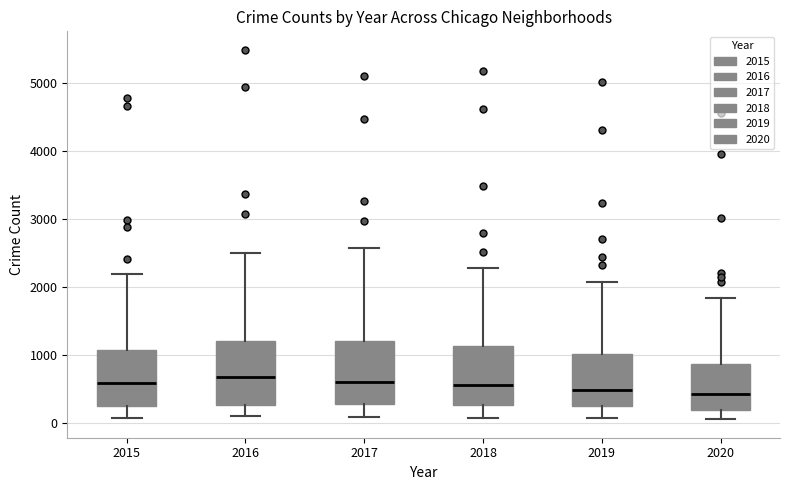

Reading left to right, transcribe this box plot: for each box, give where its median line is, the range the box spans, and where its two whiskers end, as read against the y-axis. The values are not printed on the chart, so give them approximately, as read against the axis.

2015: median 600, box 300 to 1100, whiskers 100 to 2200
2016: median 700, box 300 to 1200, whiskers 100 to 2500
2017: median 600, box 300 to 1200, whiskers 100 to 2600
2018: median 600, box 300 to 1100, whiskers 100 to 2300
2019: median 500, box 300 to 1000, whiskers 100 to 2100
2020: median 400, box 200 to 900, whiskers 100 to 1800